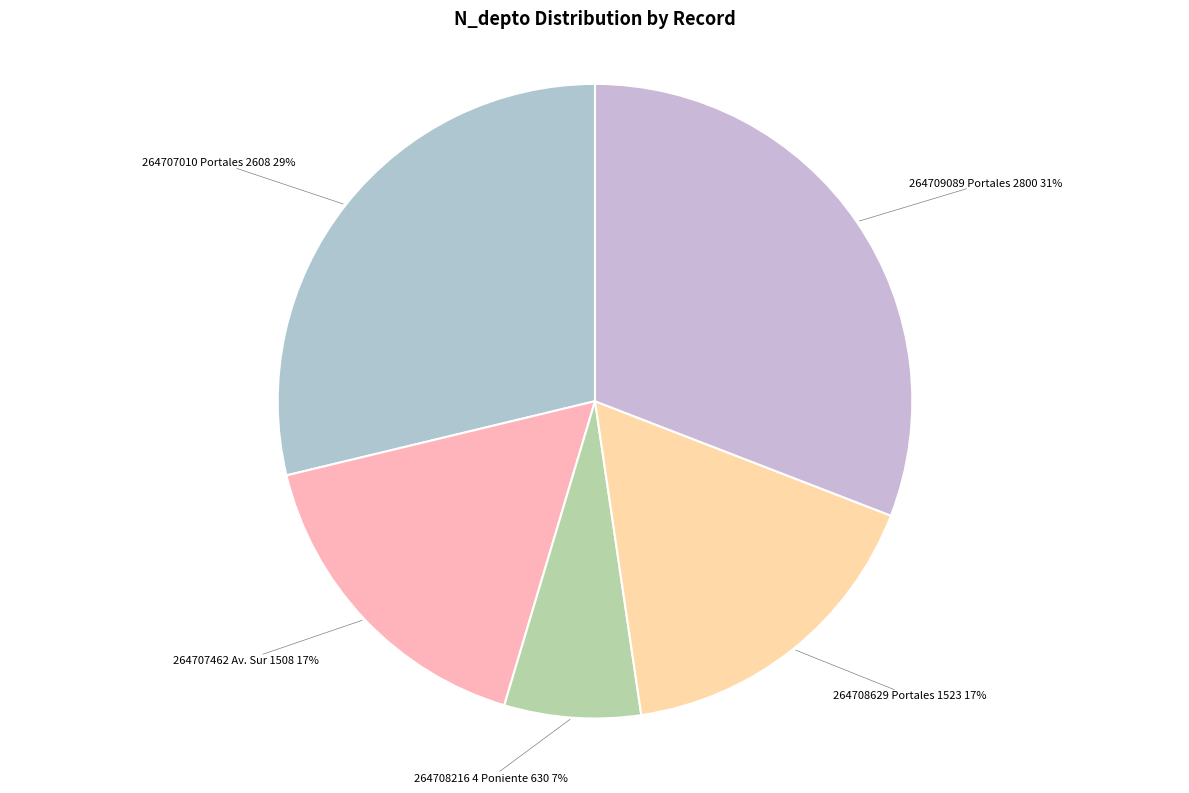

What percentage is the 264708629 Portales 1523 slice, to the nearest percent?

17%